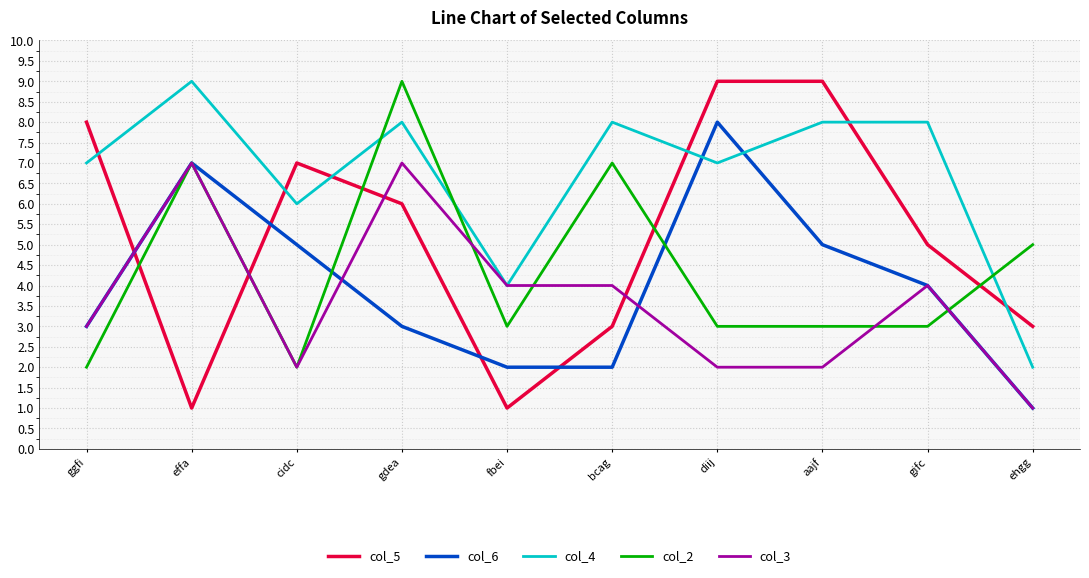

Where is the first local minimum for col_2?

cidc